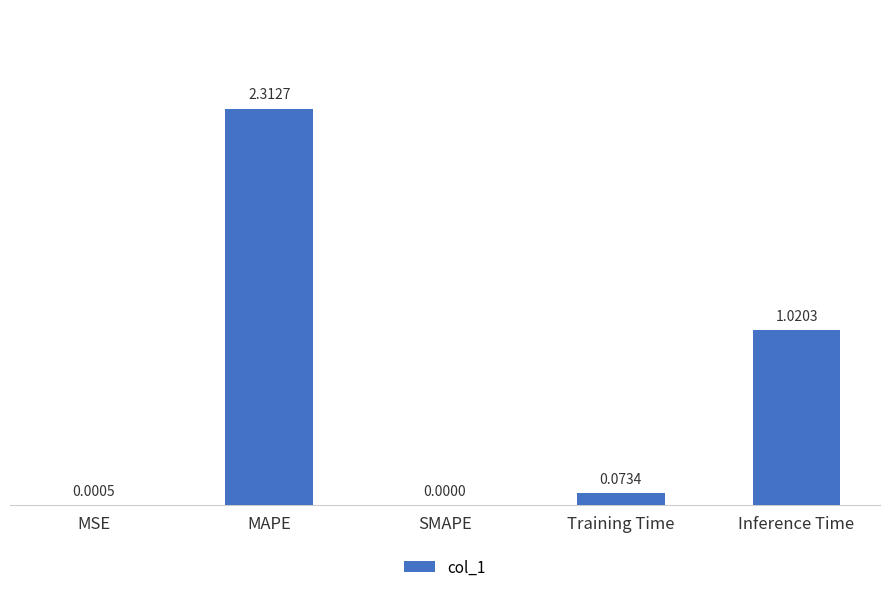

What is the sum of the values at Inference Time and MAPE?

3.3